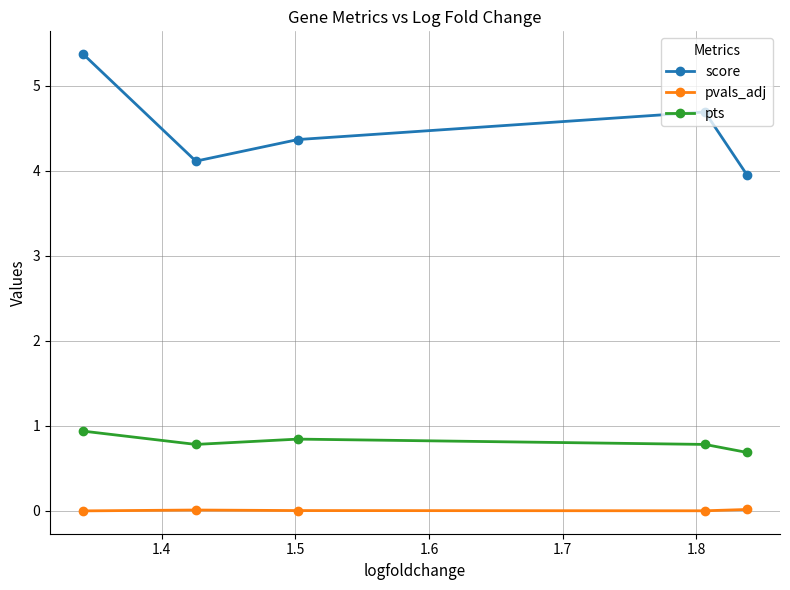

What are all the series names shown in the legend?

score, pvals_adj, pts